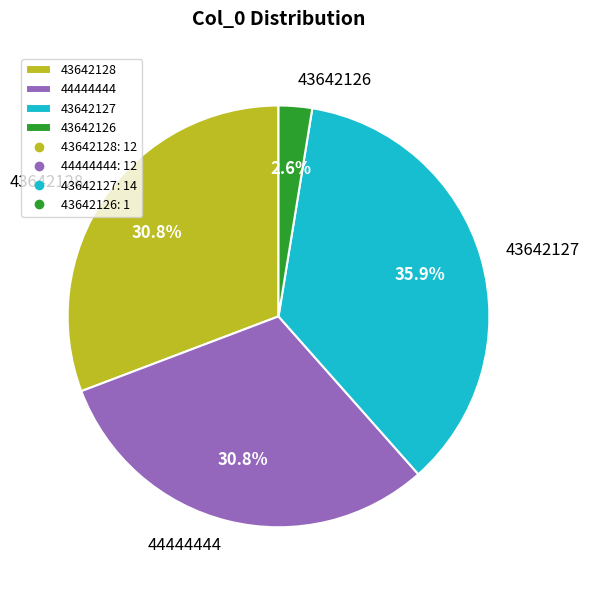

Does 44444444 account for over 50% of the chart?

No